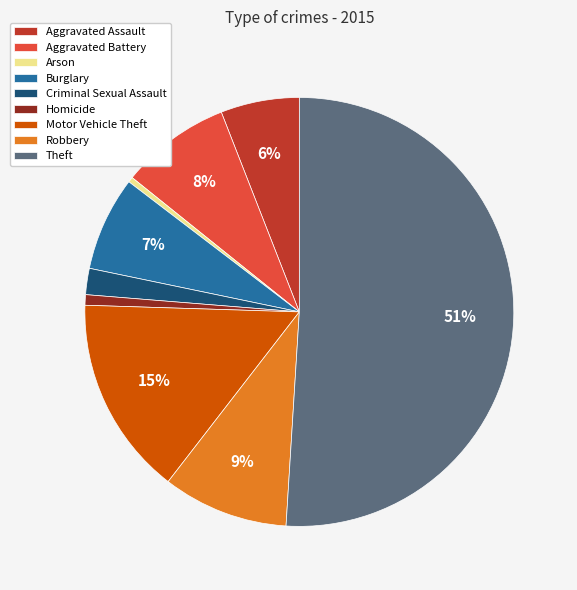

To the nearest percent, what is the average slice percentage?

11%